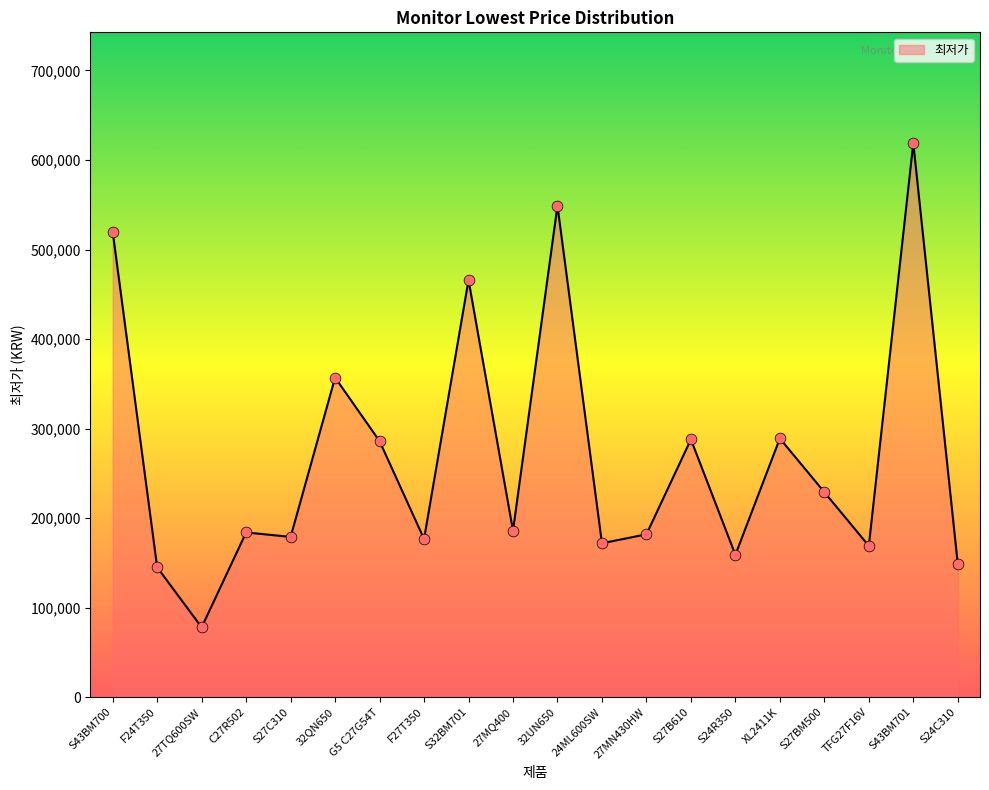

Approximately how many times larger is the value at S27C310 compared to 32QN650?

0.5